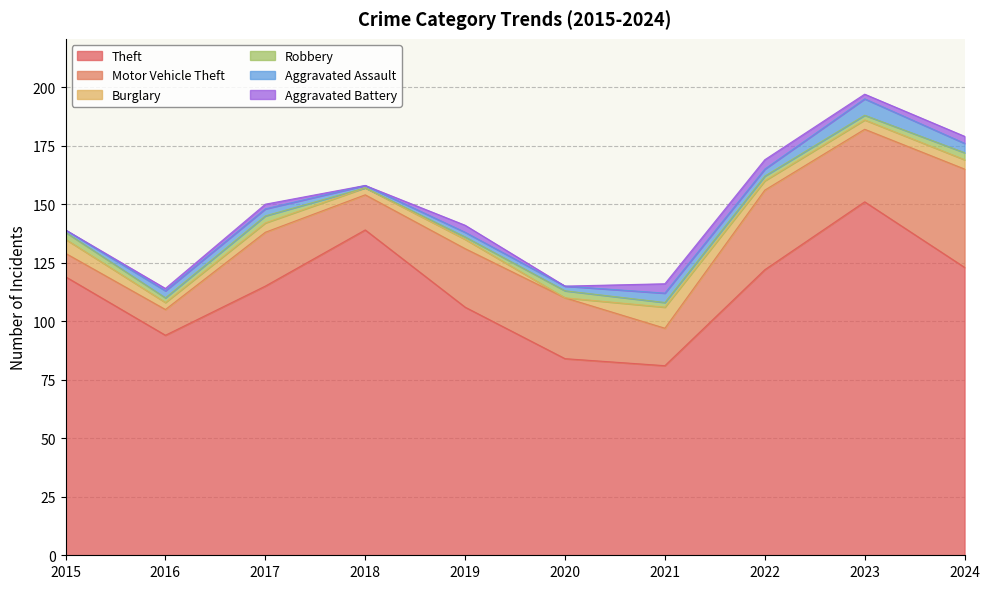

What is the difference between the Motor Vehicle Theft values at 2022 and 2020?

8